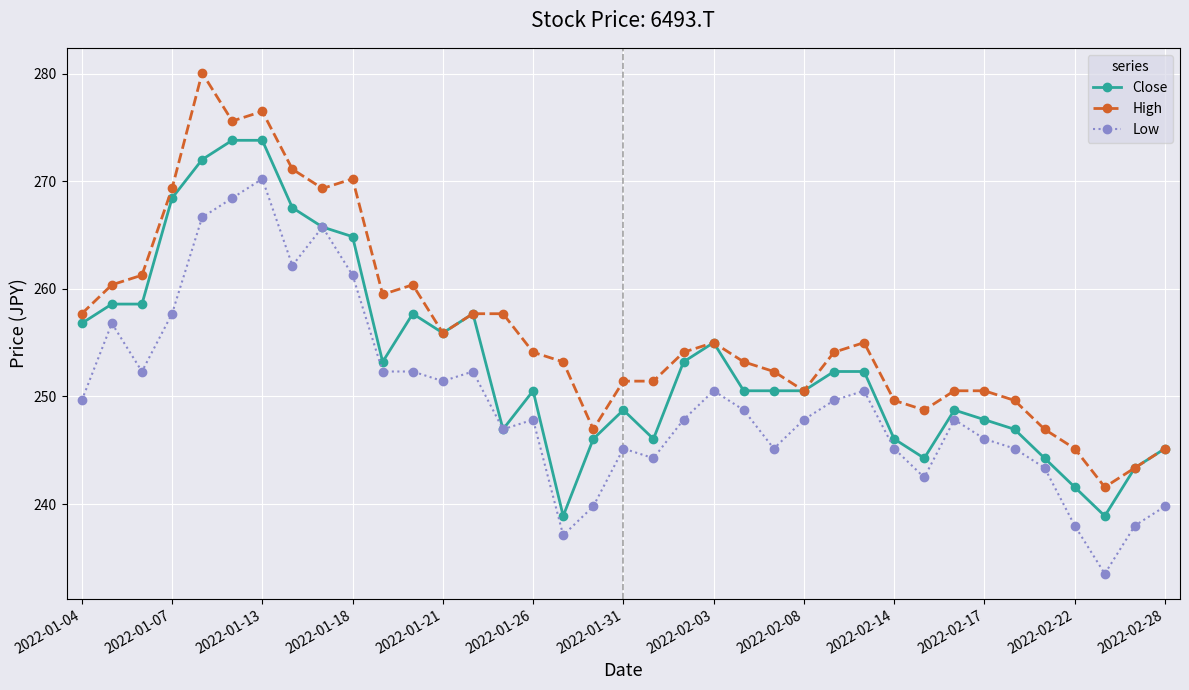

What is the value of the Low point at the 3rd from the left?

252.3